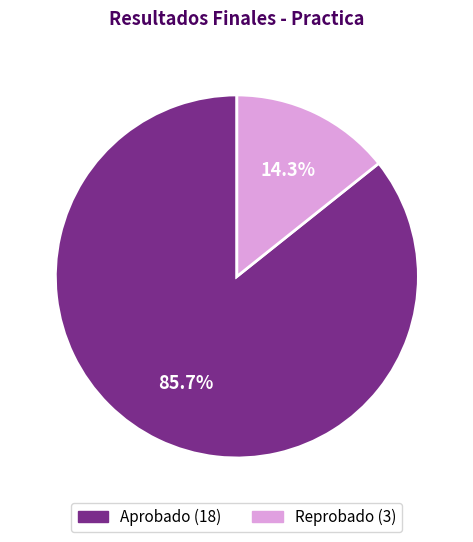

How many slices are in this pie chart?

2